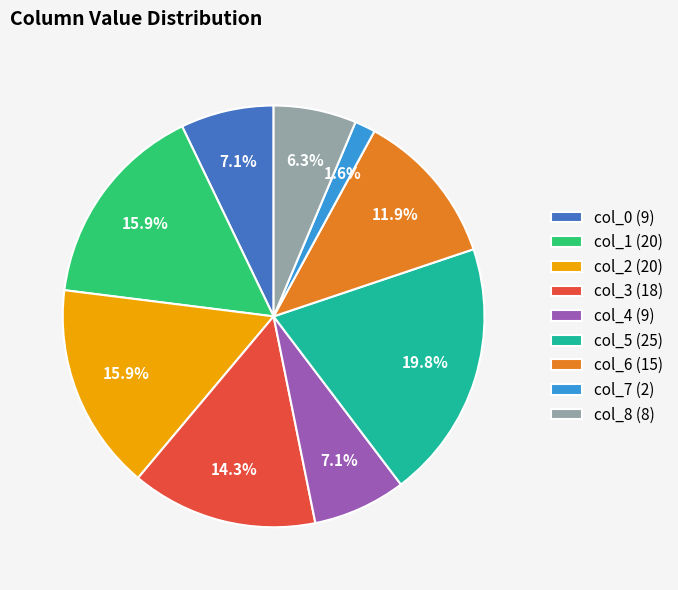

To the nearest percent, what is the average slice percentage?

11%